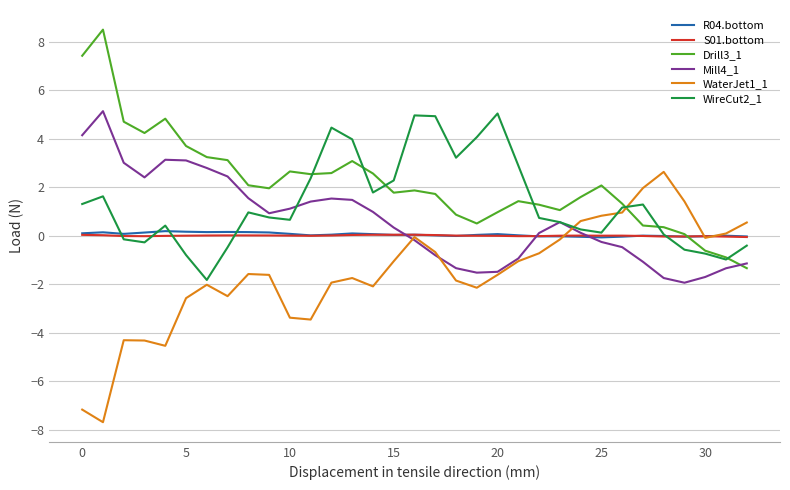

What is the minimum value shown in the chart?

-7.7